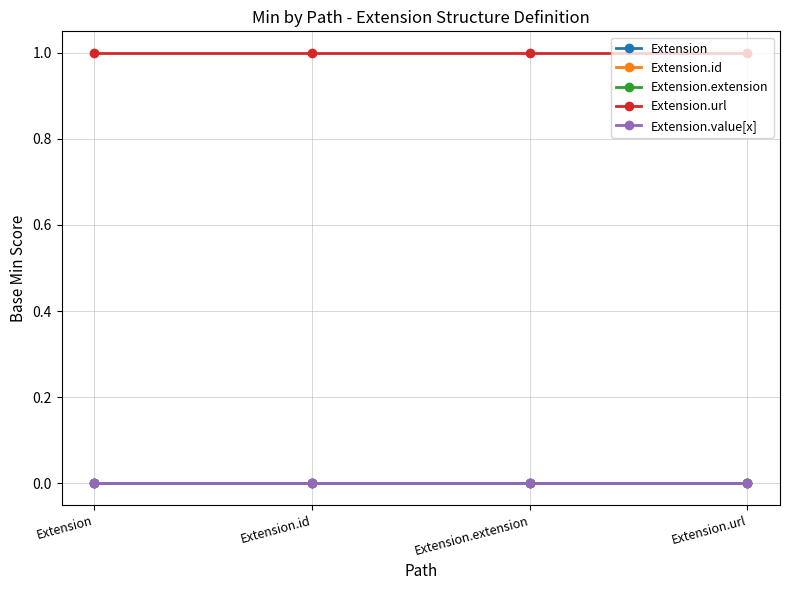

Reading left to right, extract all data points from this chart.

Extension: 0	0	0	0
Extension.id: 0	0	0	0
Extension.extension: 0	0	0	0
Extension.url: 1	1	1	1
Extension.value[x]: 0	0	0	0